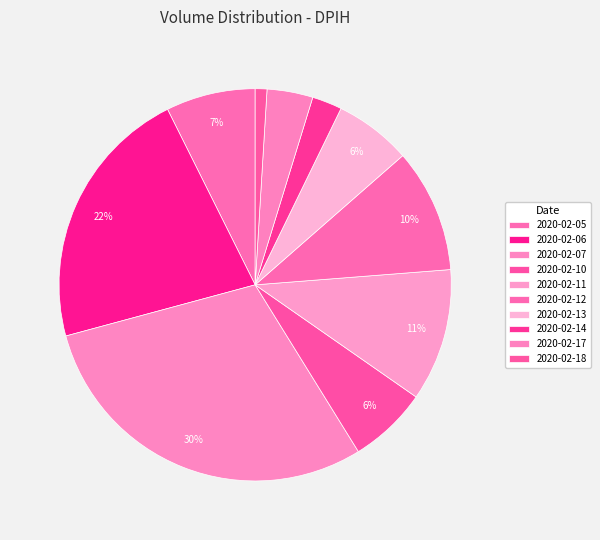

Between 2020-02-12 and 2020-02-14, which is larger?

2020-02-12